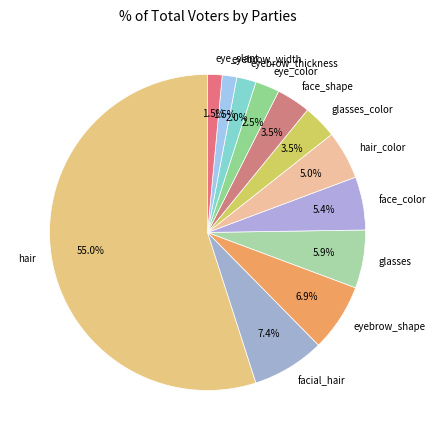

What is the largest slice in the pie chart?

hair